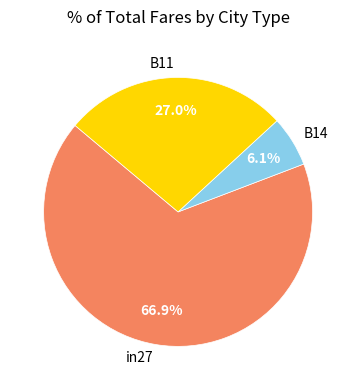

Rank the categories by value from highest to lowest.

in27, B11, B14